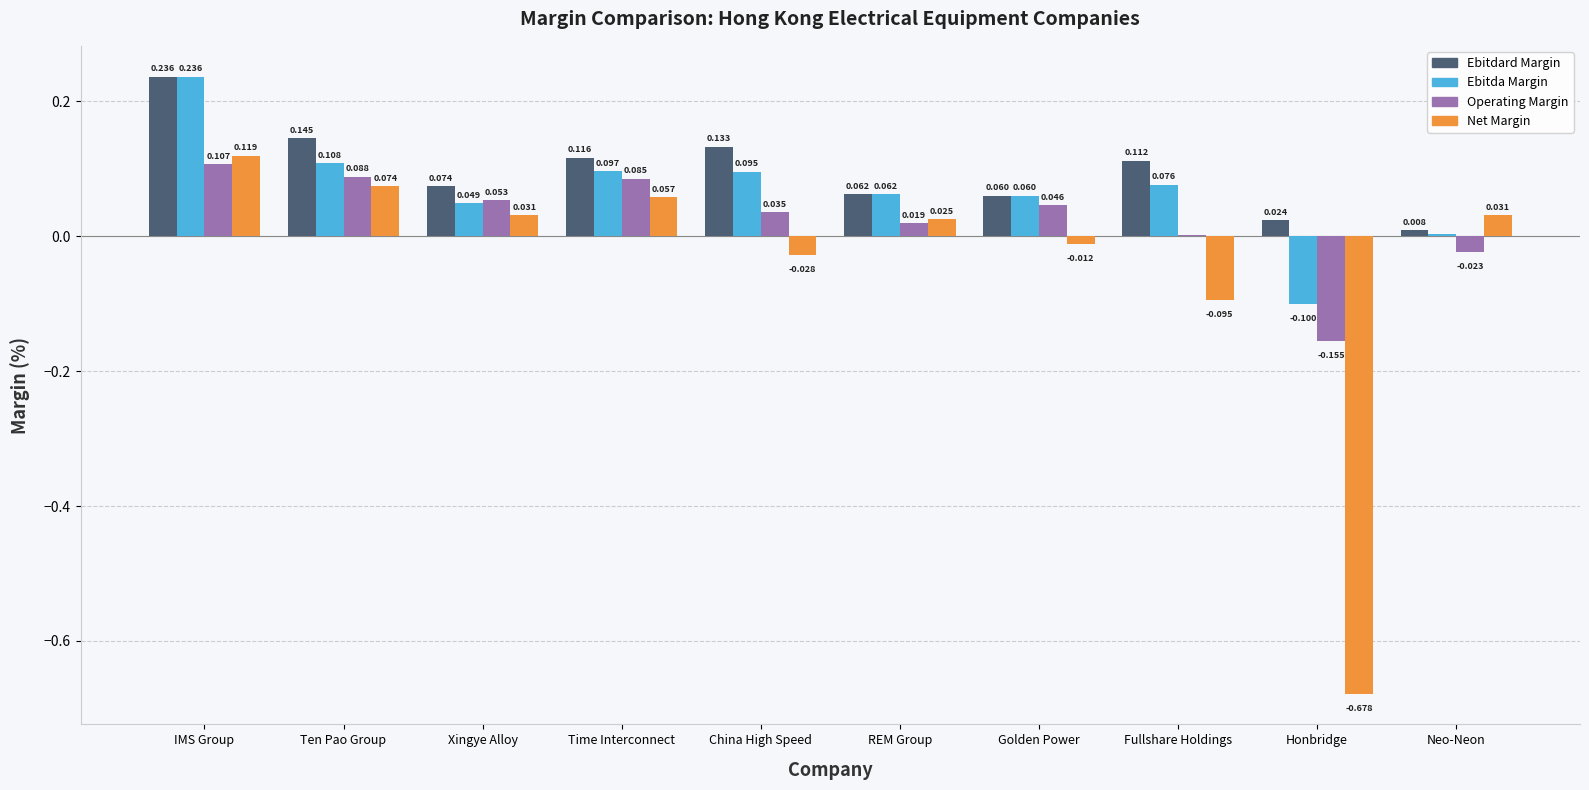

How many data points does each series have?

10